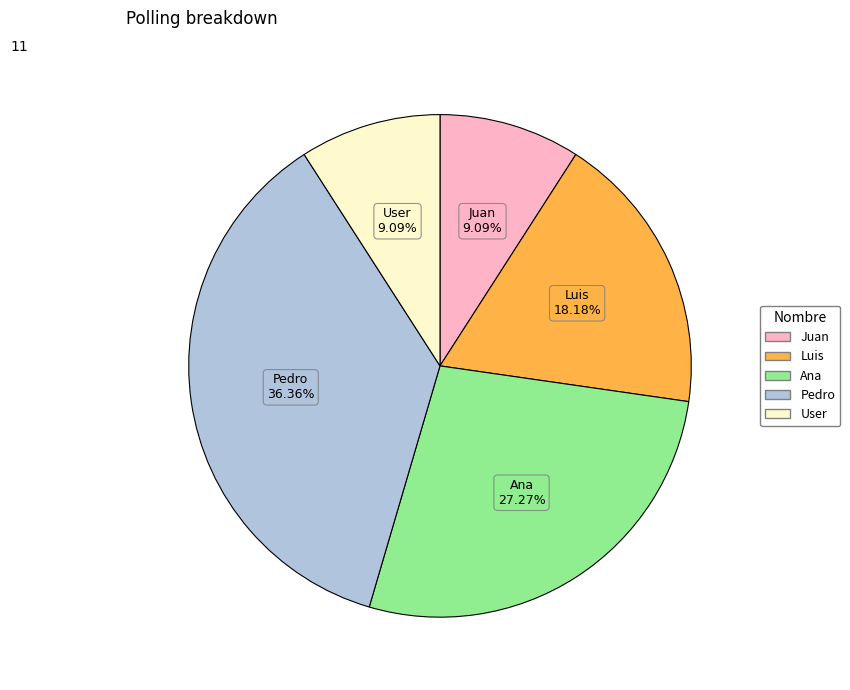

Does Luis represent more than half of the total?

No